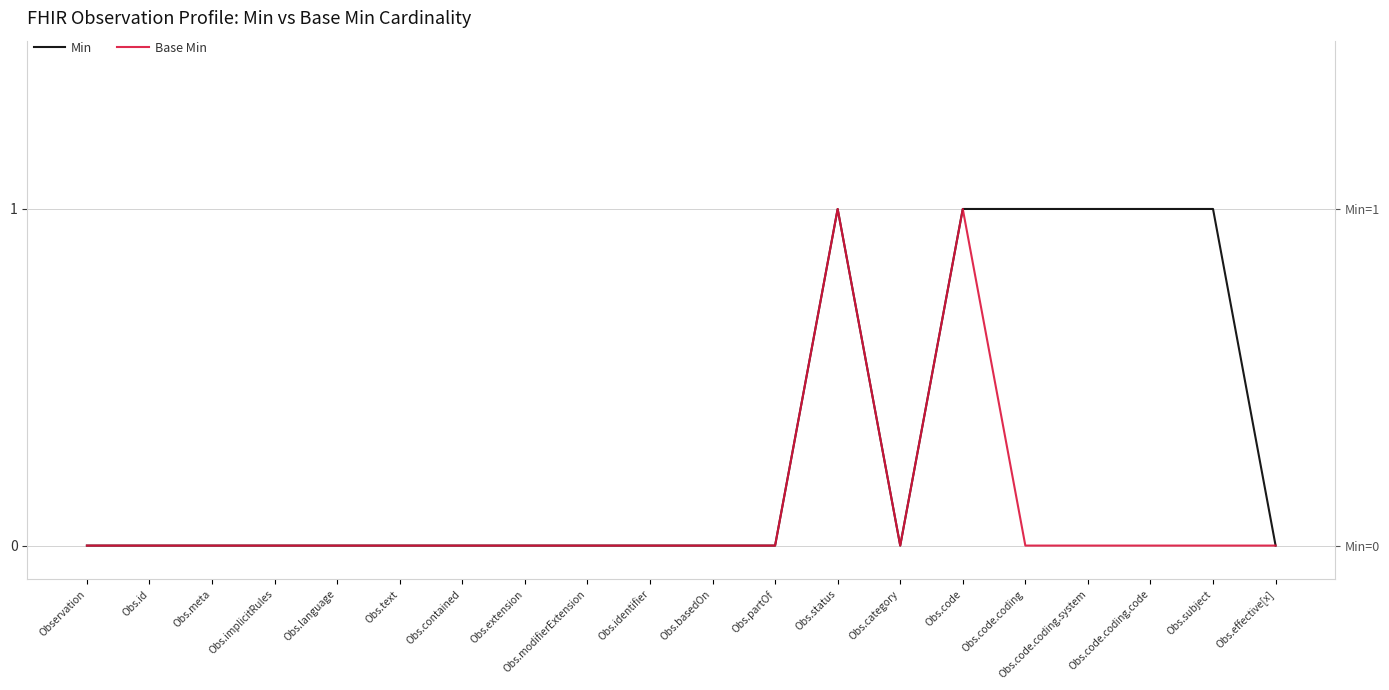

Is this an area chart (filled region under the line)?

No